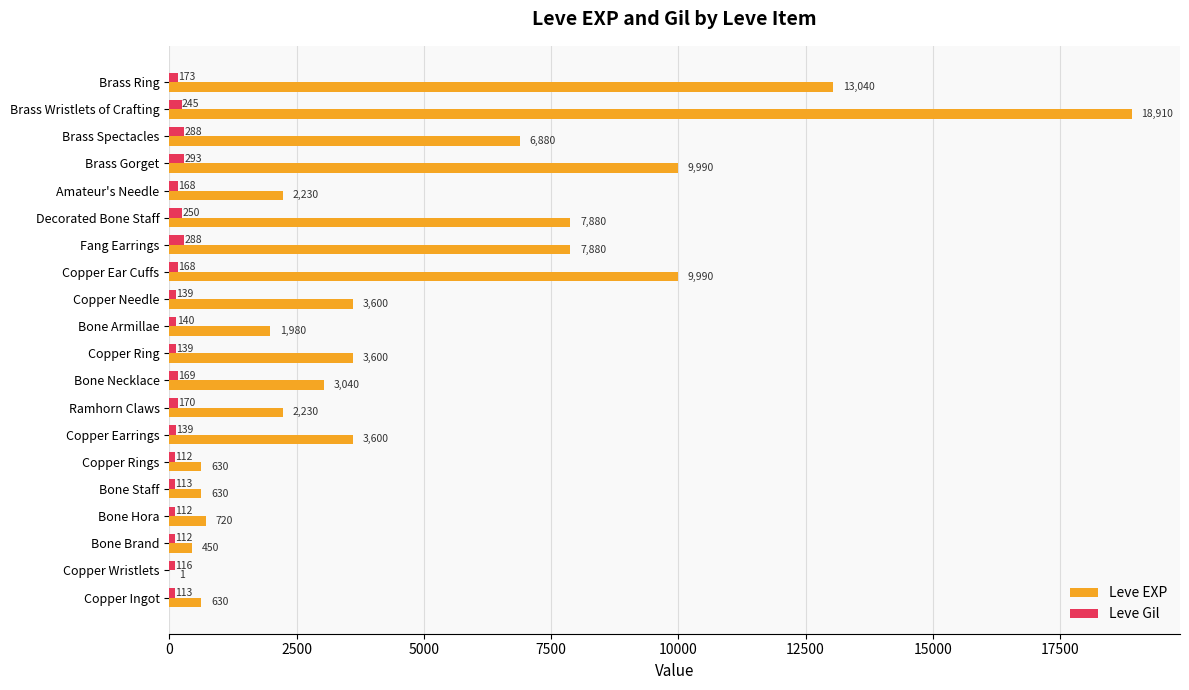

What is the average value of the Leve Gil series?

172